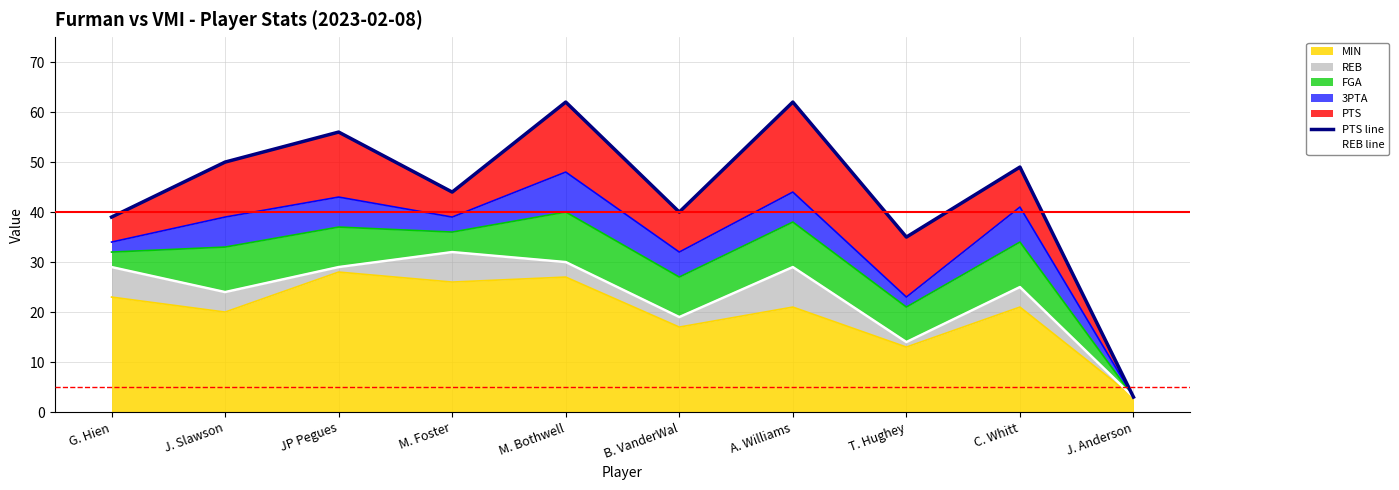

Where is the first local maximum for REB line?

M. Foster